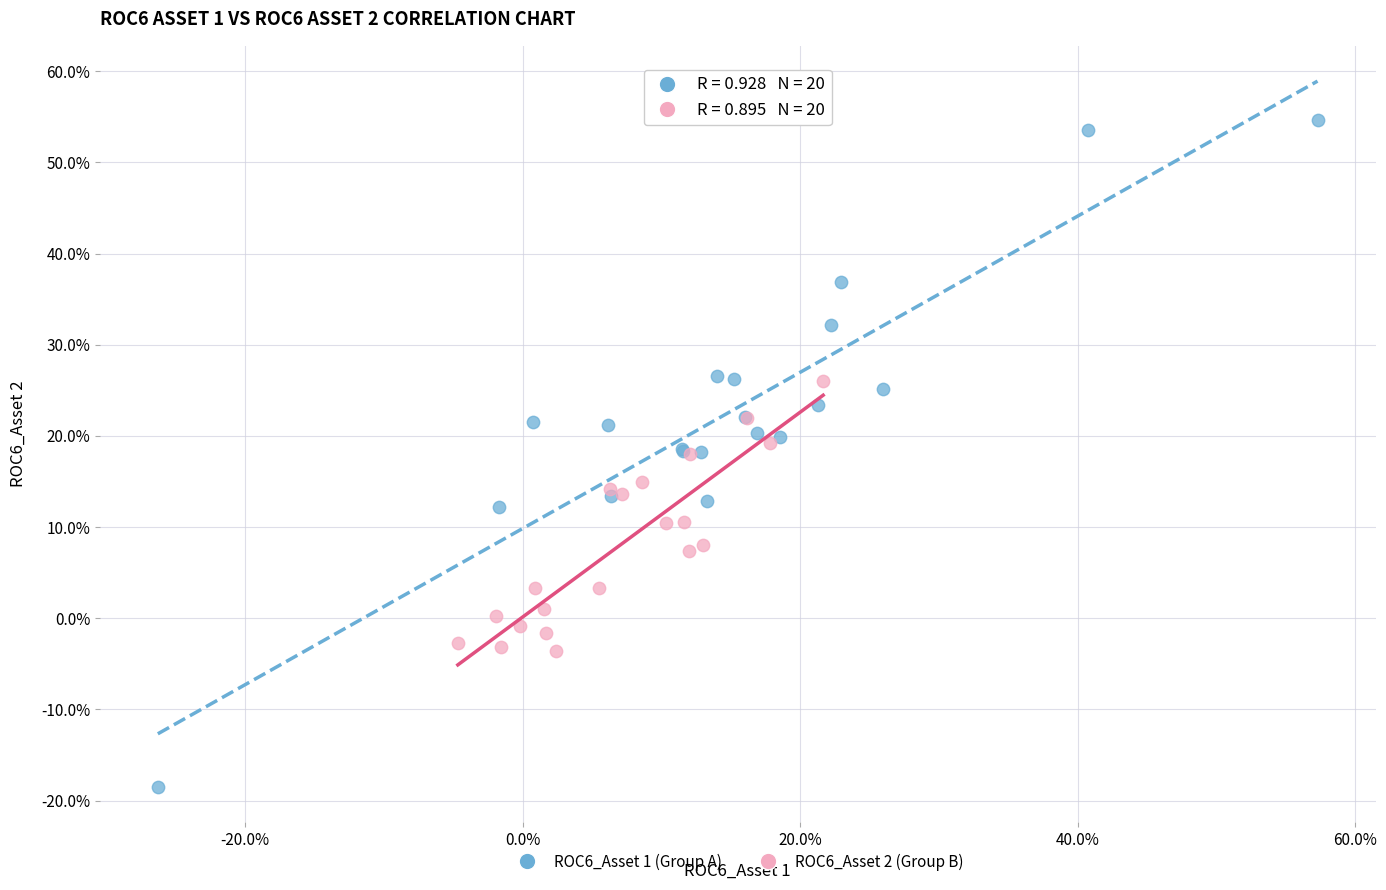

Which series has the largest Y range (max minus min)?

ROC6_Asset 1 (Group A)